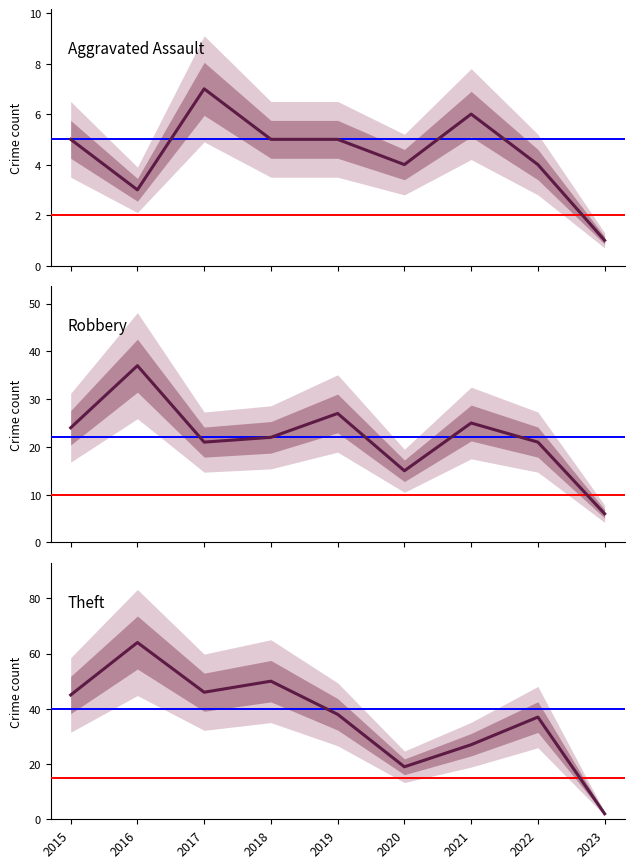

What is the maximum value for Robbery?

37